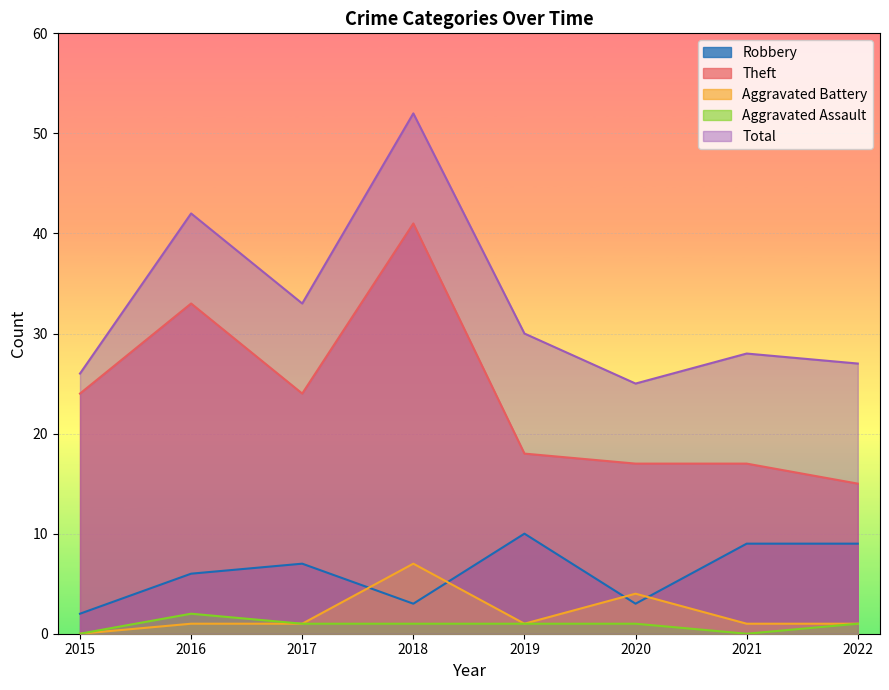

At which label does Total first exceed 30?

2016